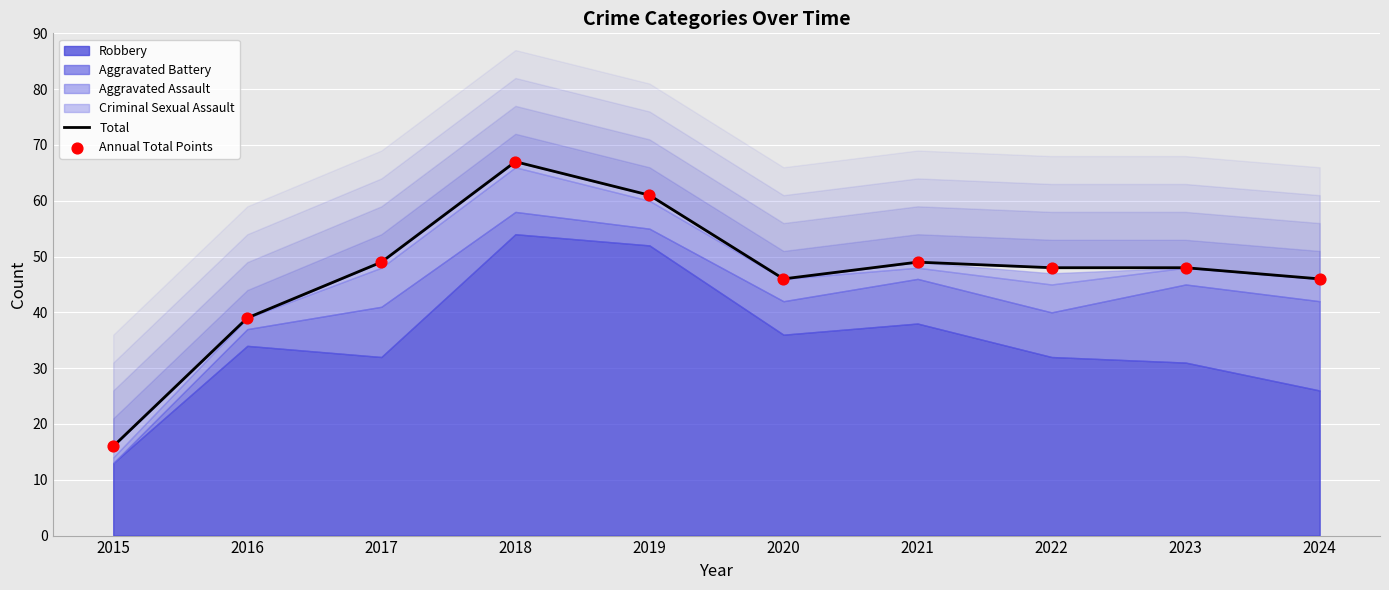

Is the value of Annual Total Points at 2024 greater than the value of Total at 2024?

No